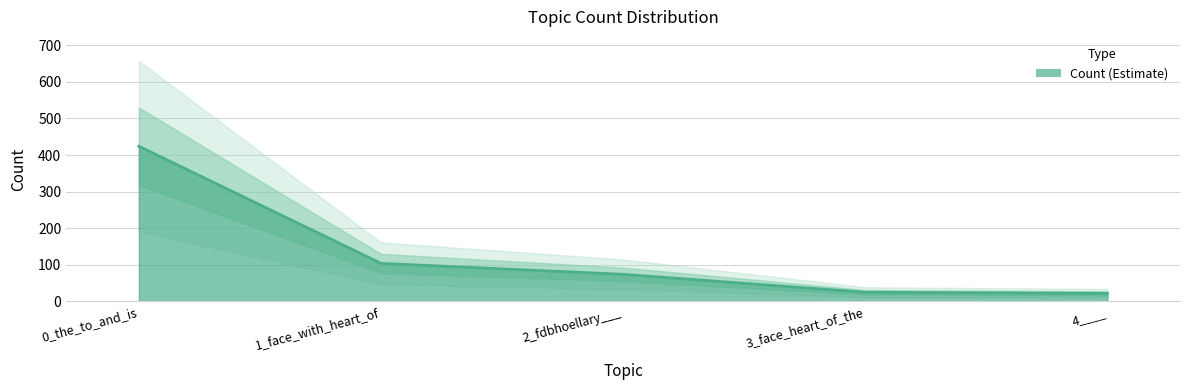

Rank the categories by value from lowest to highest.

4____, 3_face_heart_of_the, 2_fdbhoellary___, 1_face_with_heart_of, 0_the_to_and_is